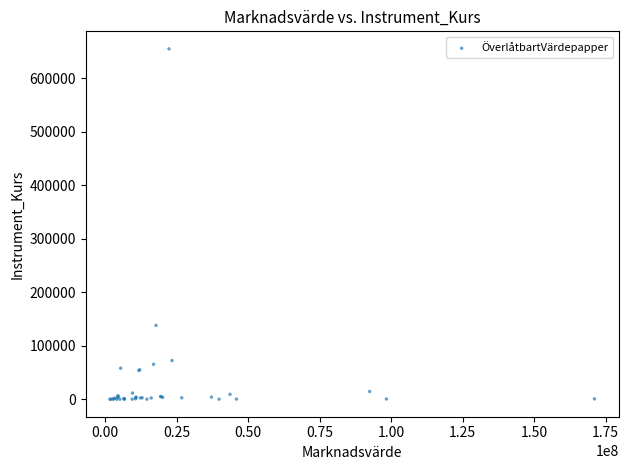

What Y value in the scatter plot is closest to 327502?

138000.0